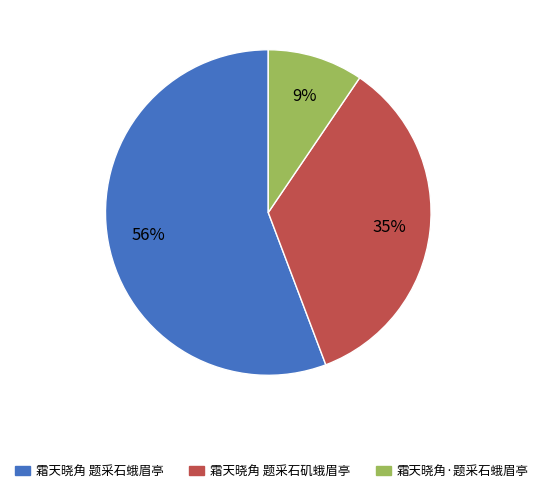

Is it true that 霜天晓角·题采石蛾眉亭 is 9% of the pie?

True